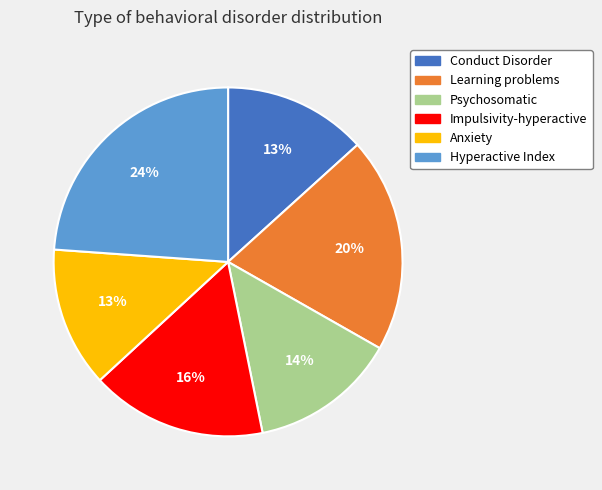

To the nearest percent, what percentage of the pie is Impulsivity-hyperactive?

16%